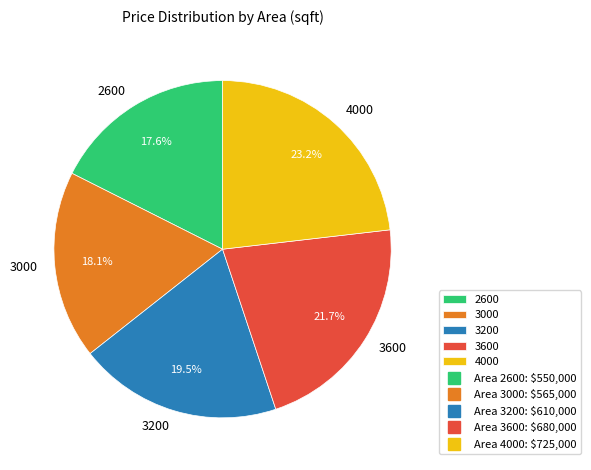

Which slice is the largest?

4000